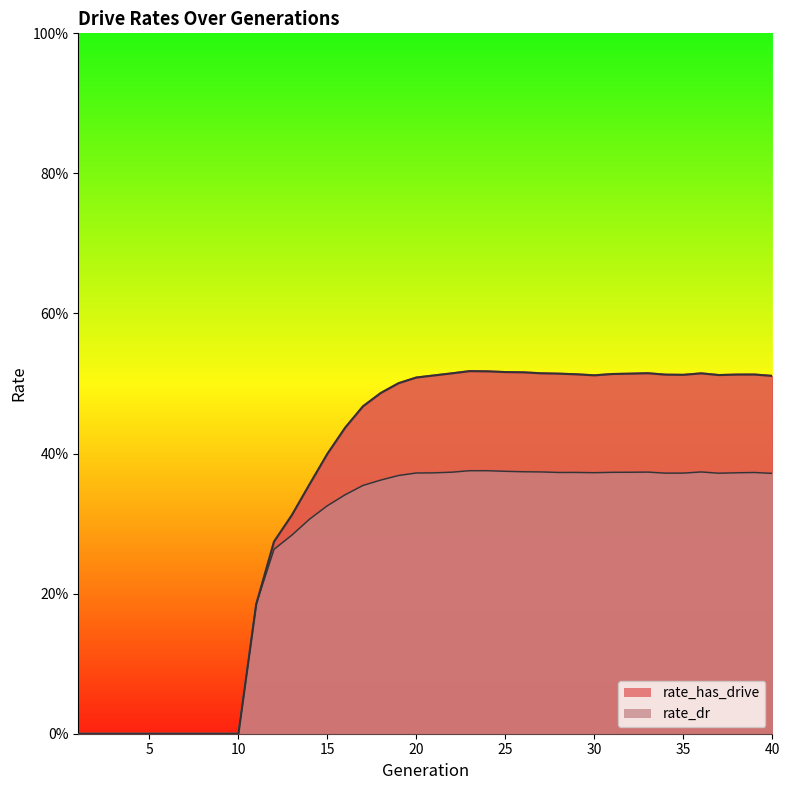

Which has a higher value, 1 or 25?

25